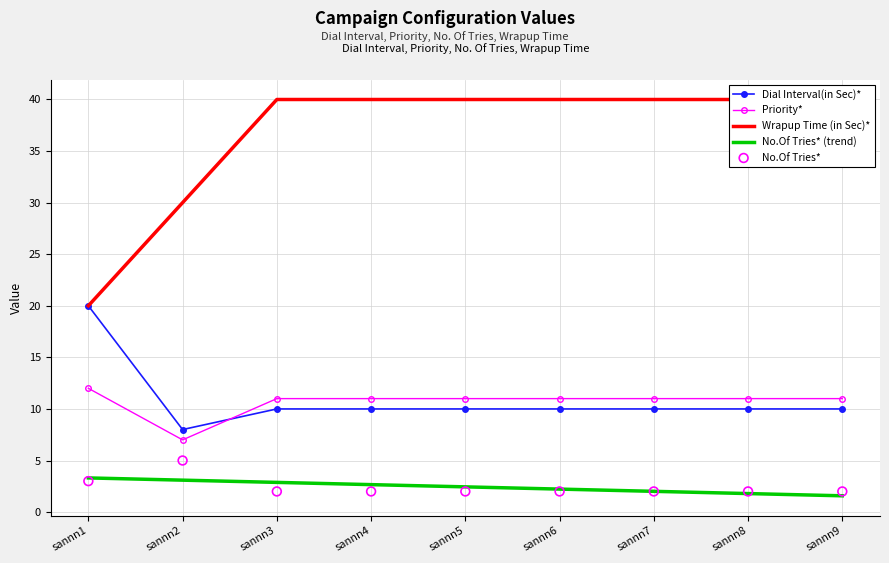

At how many categories does at least one series exceed 16?

9